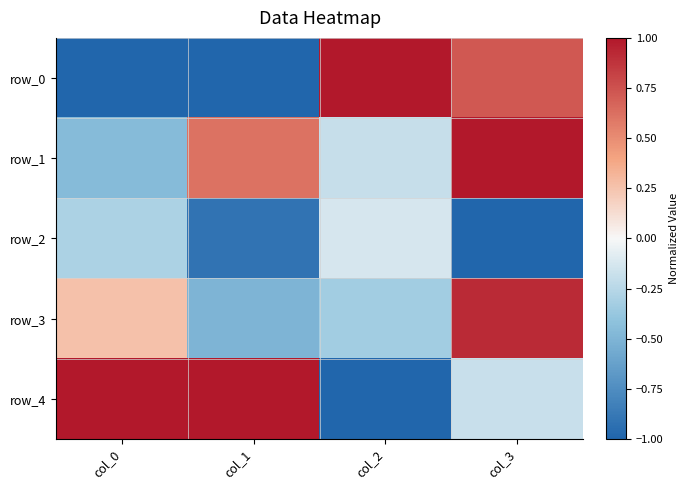

Which category has the highest value across all series?

col_2